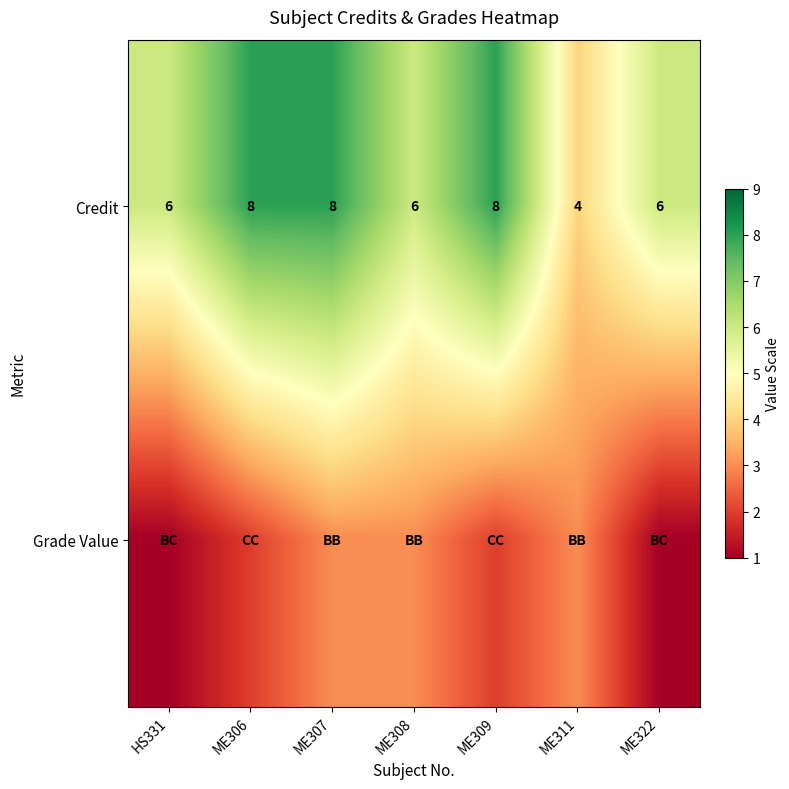

The value of Credit at ME322 is 6. True or false?

True